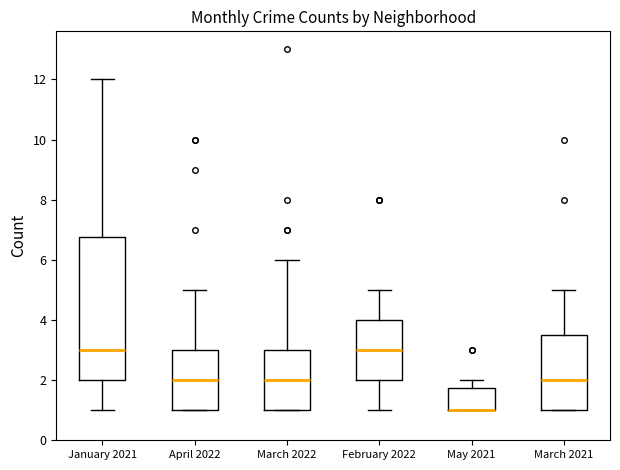

Comparing the boxes themselves (not the whiskers), which one is the tallest?

January 2021